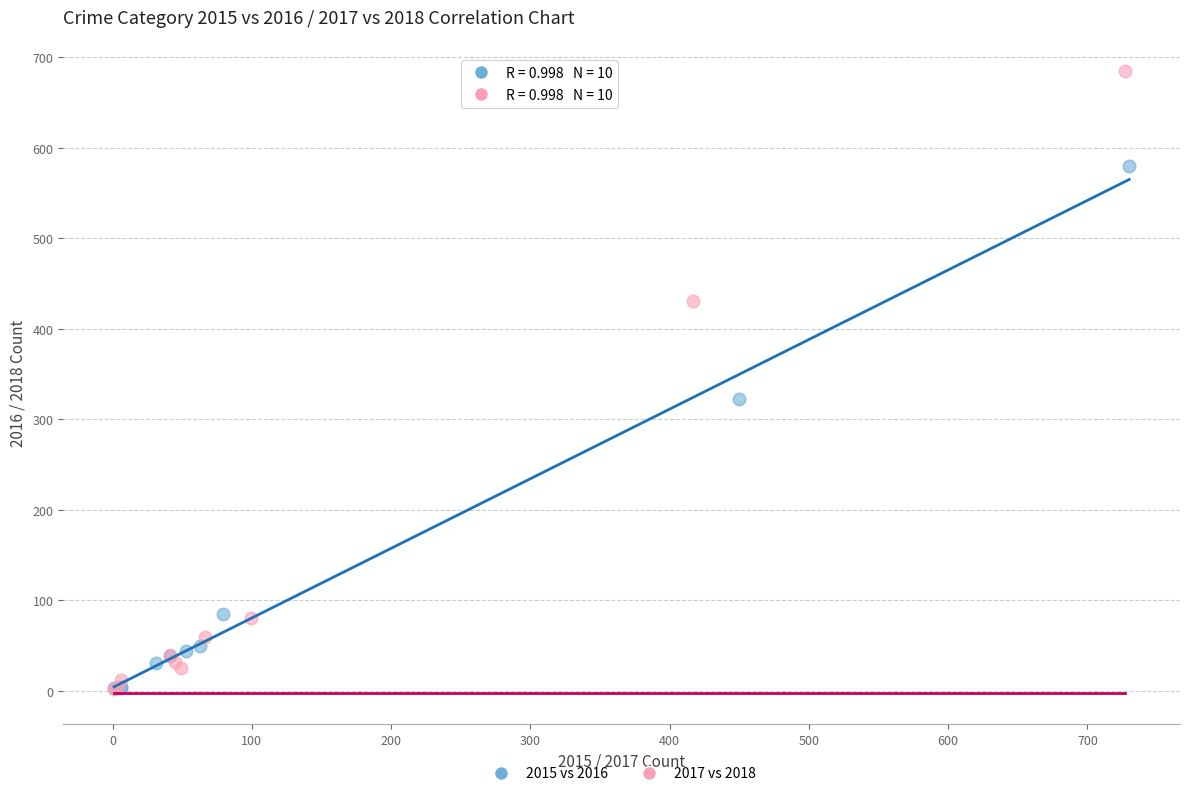

Which series contains the highest Y value?

2017 vs 2018